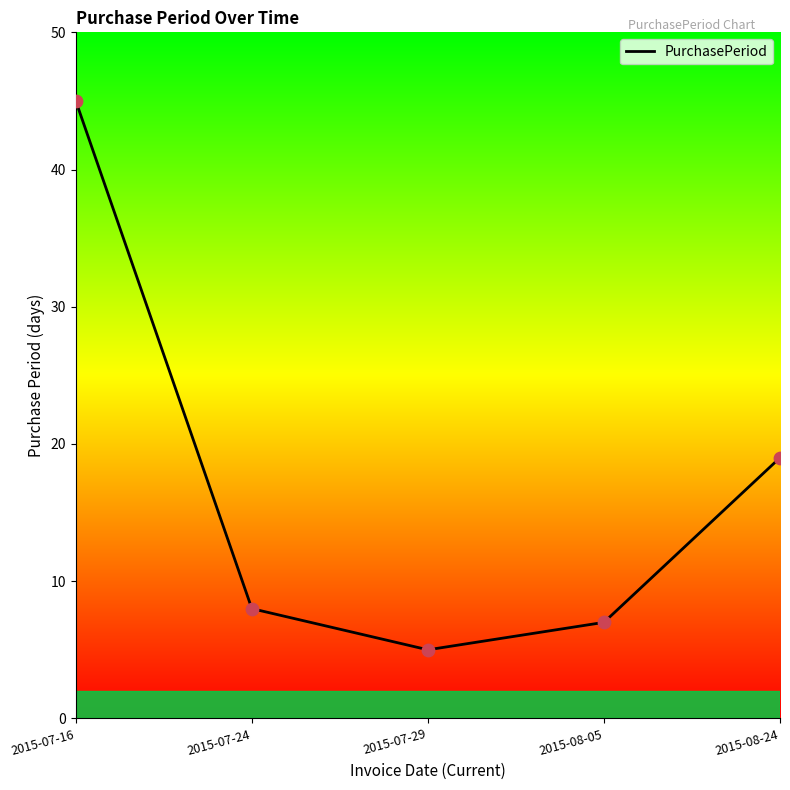

Between 2015-08-05 and 2015-07-16, which is larger?

2015-07-16